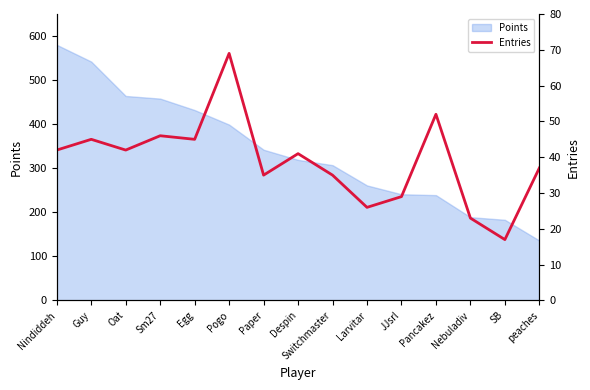

Reading right to left, transcribe all the data shown in this chart.

37	17	23	52	29	26	35	41	35	69	45	46	42	45	42